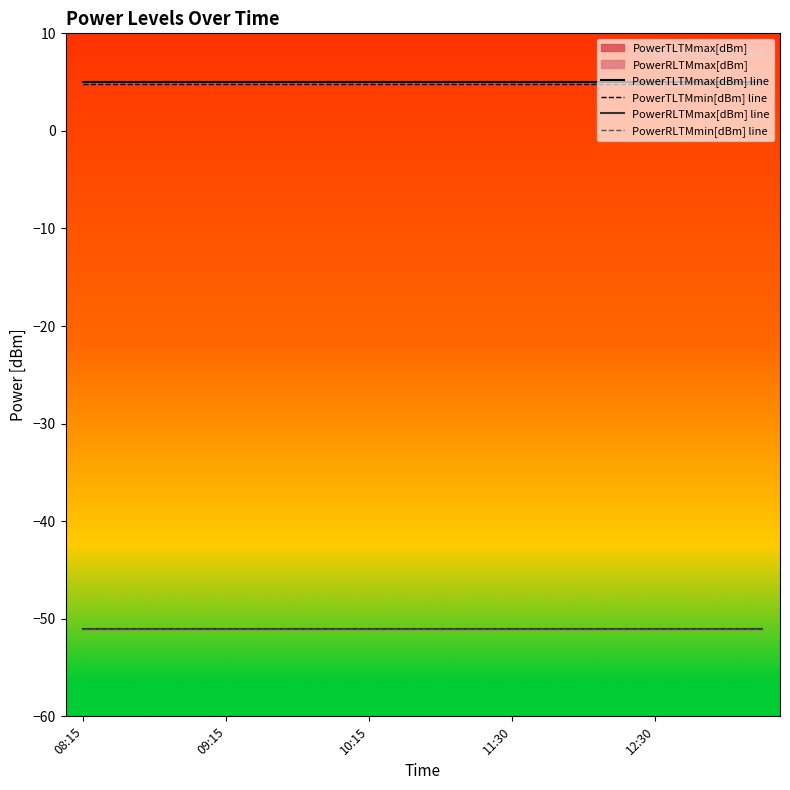

True or false: PowerRLTMmax[dBm] line and PowerRLTMmin[dBm] line intersect in this chart.

False